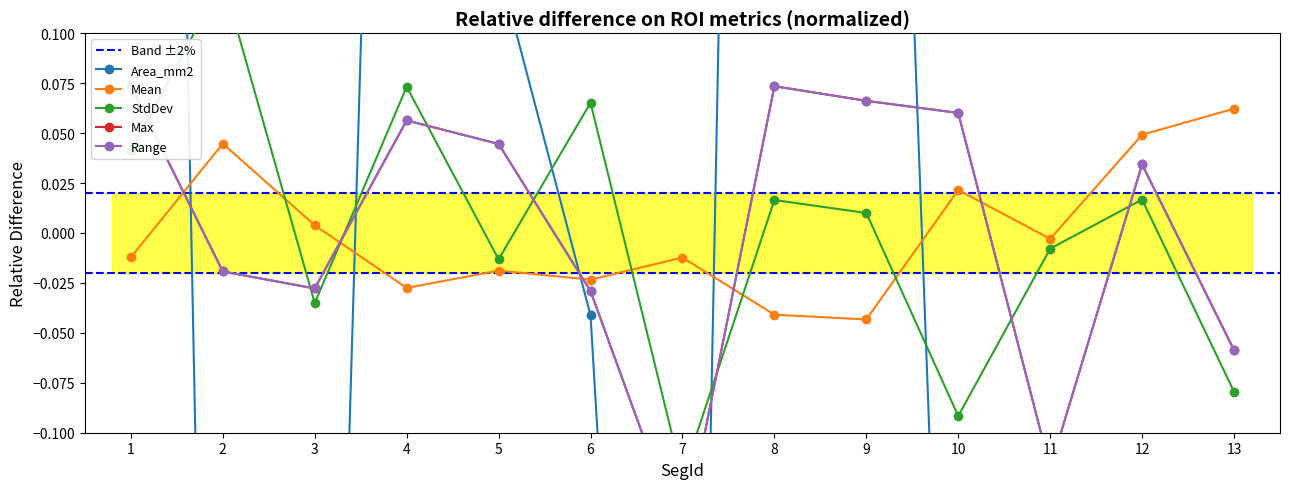

Rank the series at 2 from lowest to highest value.

Area_mm2, Max, Range, Mean, StdDev